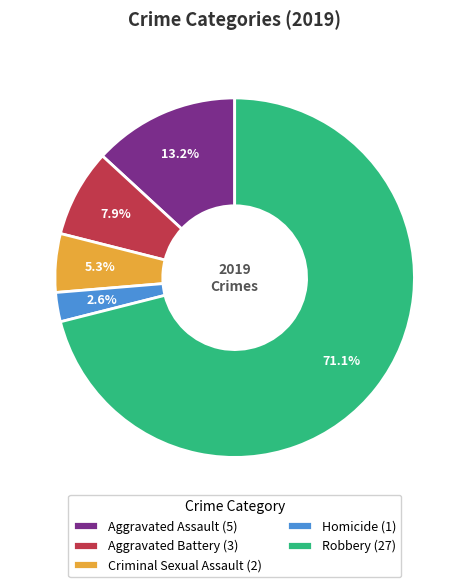

Which has a higher value, Robbery (27) or Aggravated Assault (5)?

Robbery (27)